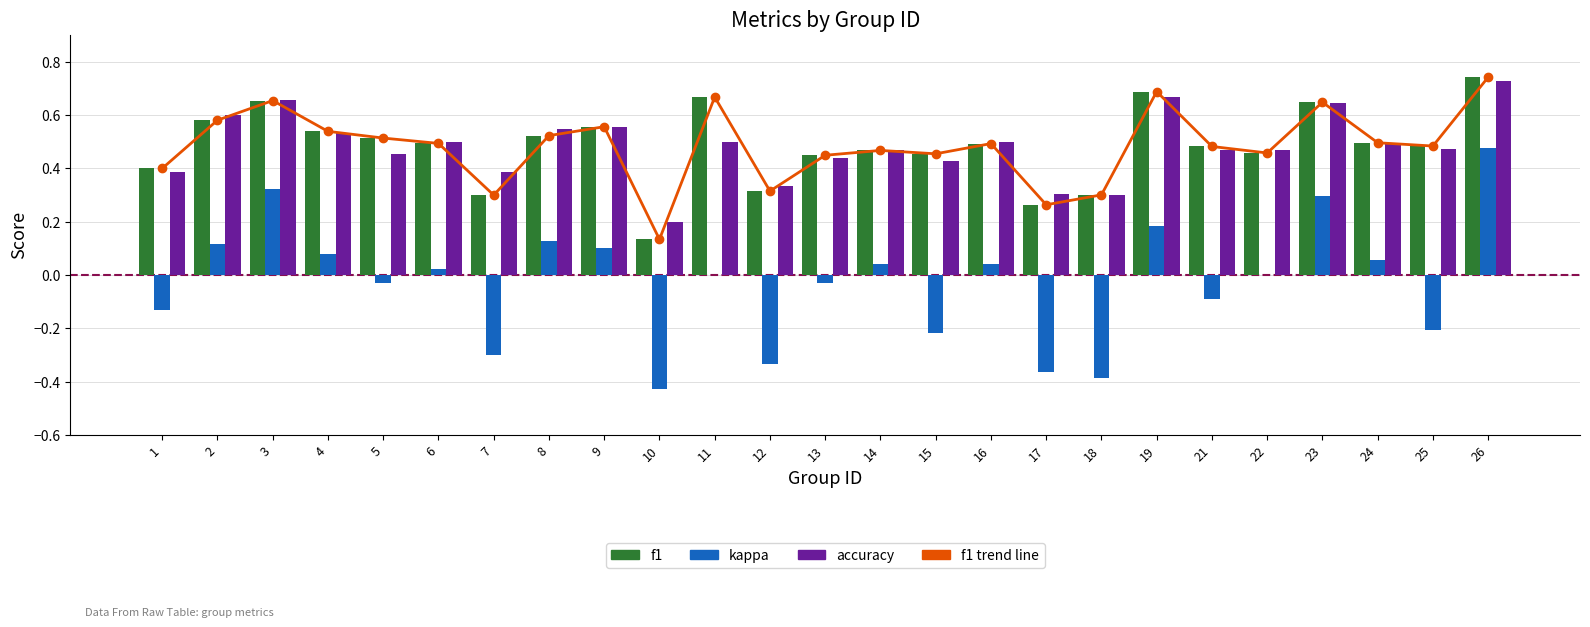

True or false: kappa has a value of -0.0 at 5.

True